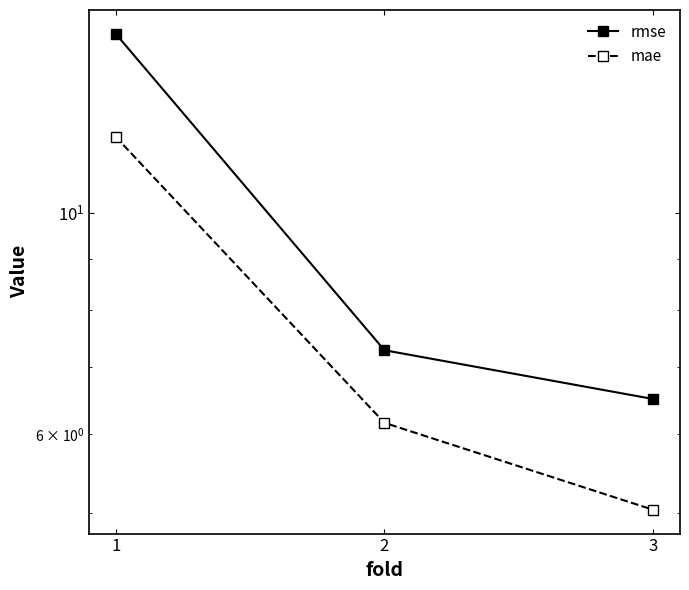

Which category has the highest value in the mae series?

1